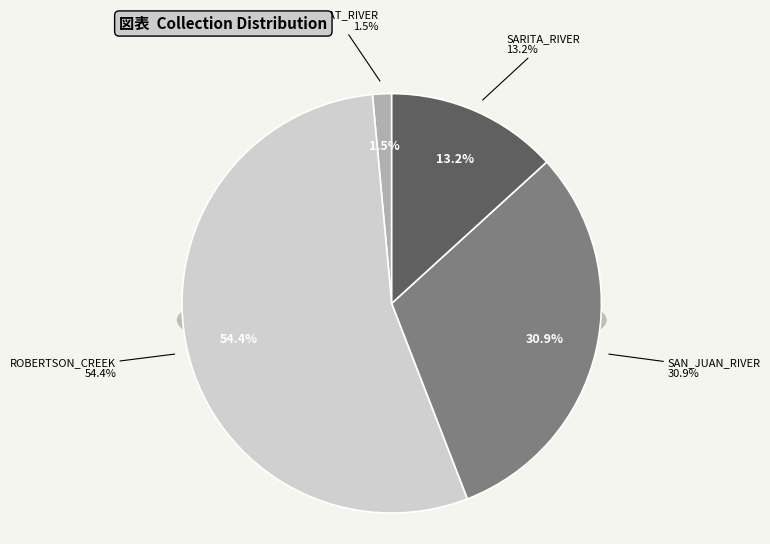

Is there a majority slice in this chart?

Yes